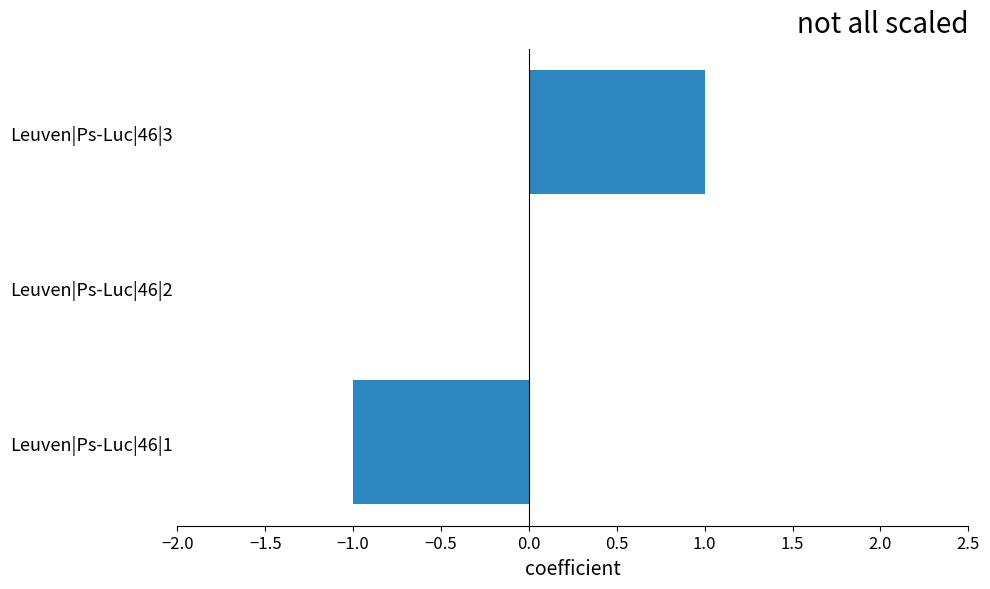

The value at Leuven|Ps-Luc|46|2 is 1. True or false?

False